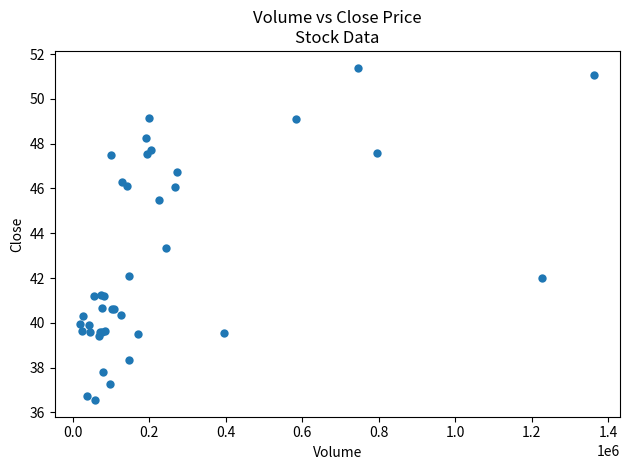

What Y value in the scatter plot is closest to 43?

43.3